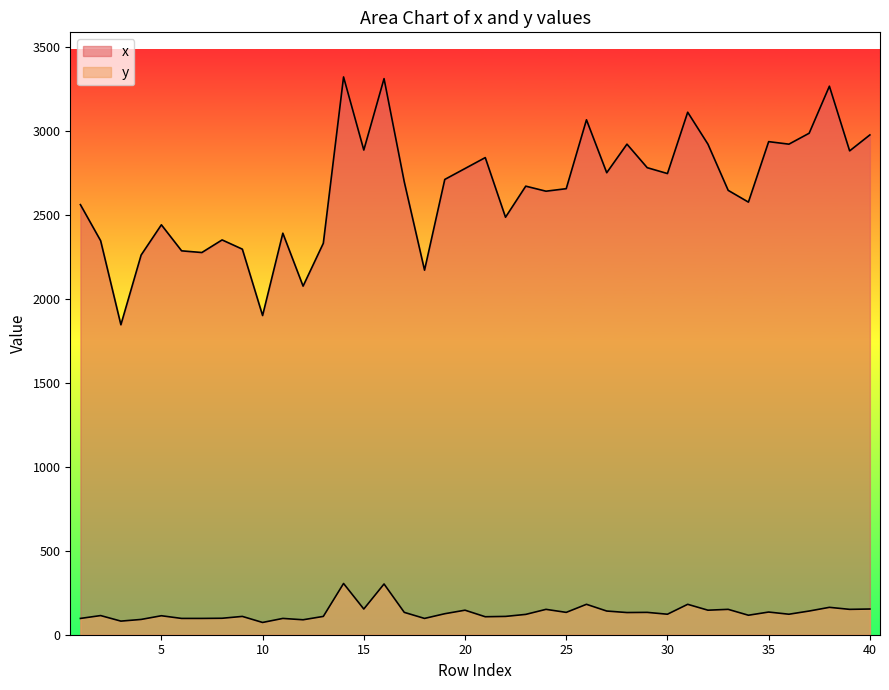

What is the total value across all series at 12?

2164